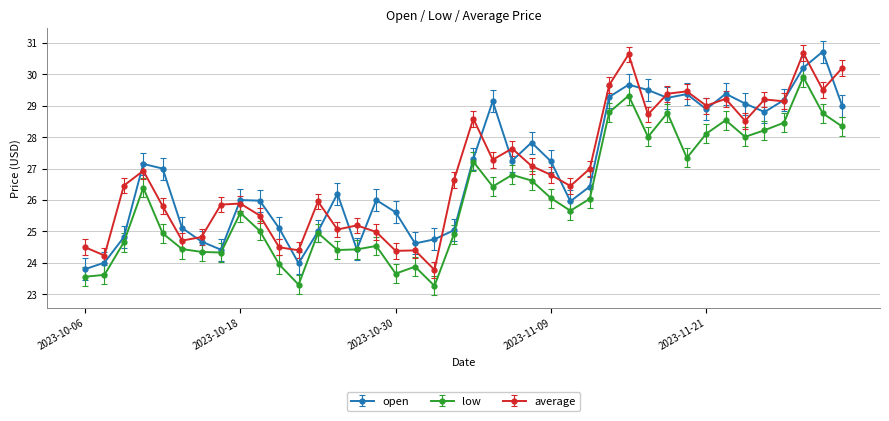

True or false: low and average cross at least once.

False